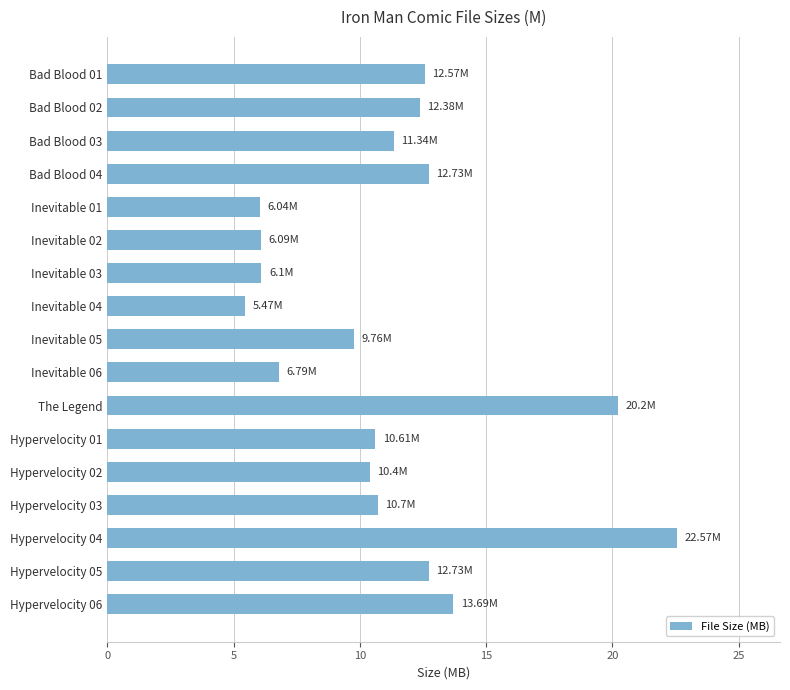

What is the maximum value shown in the chart?

22.6